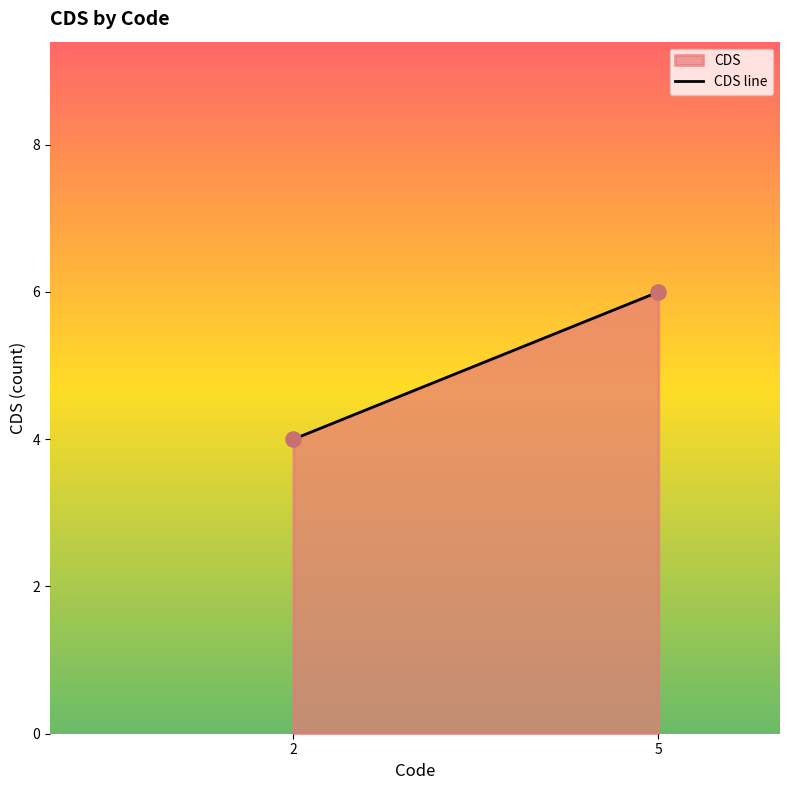

What is the range of X values (max minus min)?

3